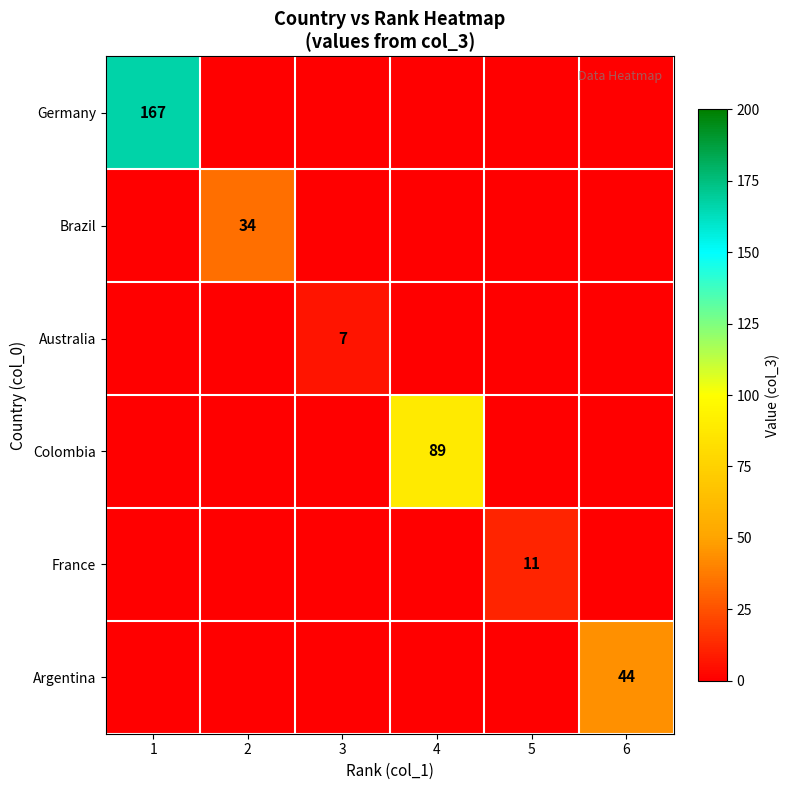

What is the total value across all series at 3?

7